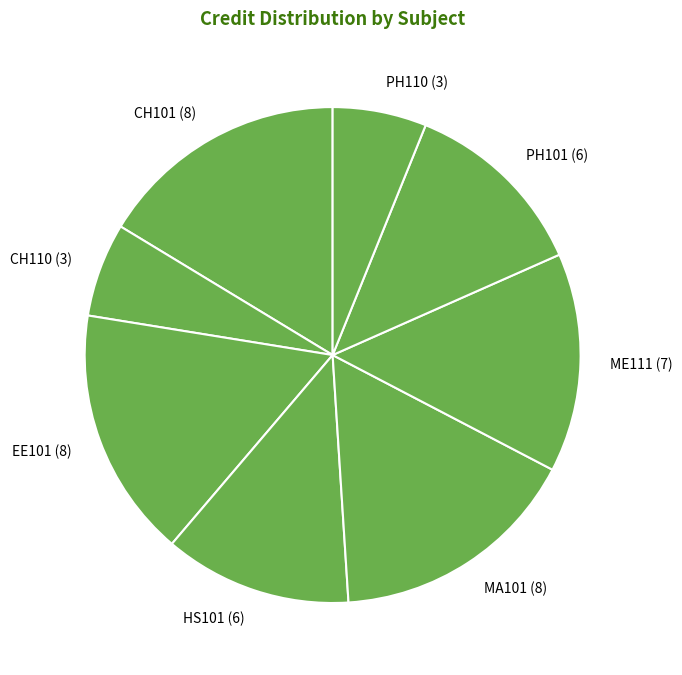

The HS101 slice represents 5% of the pie. True or false?

False